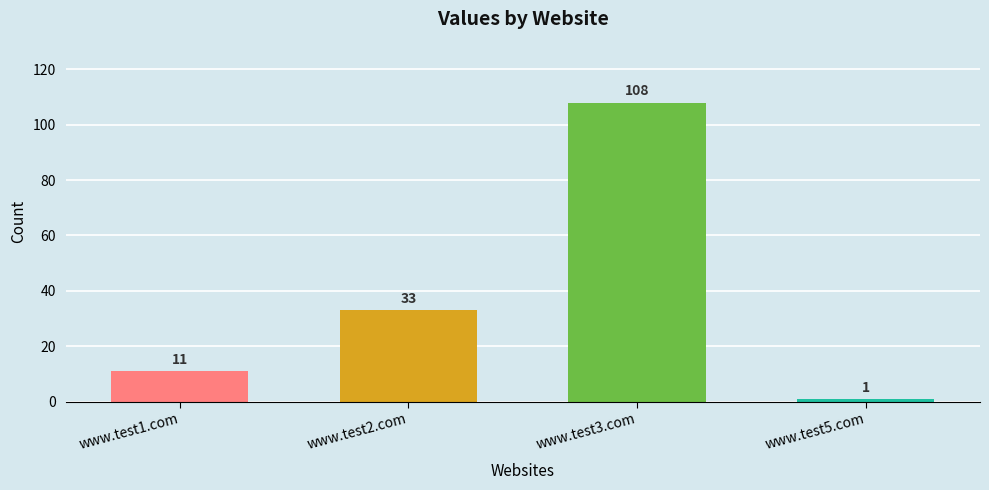

Count the number of data series in this chart.

1